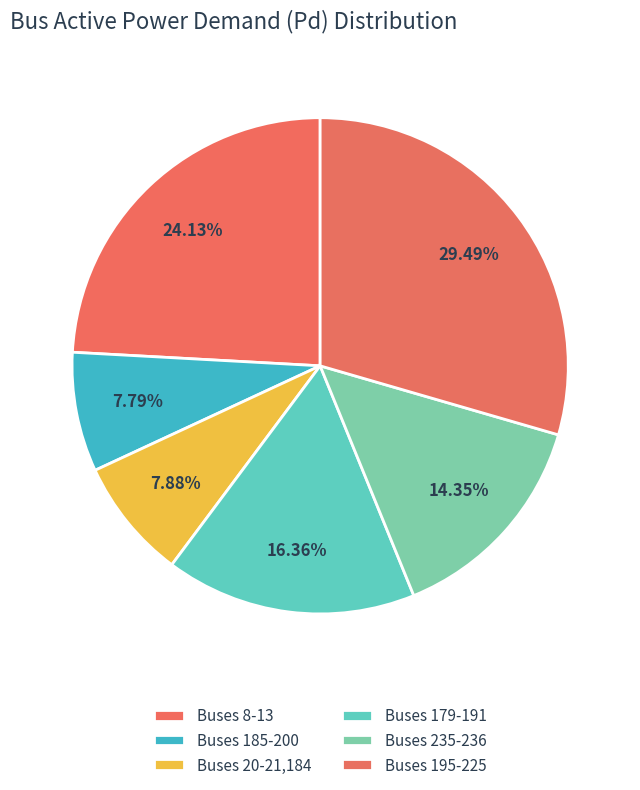

How many segments does this pie chart have?

6